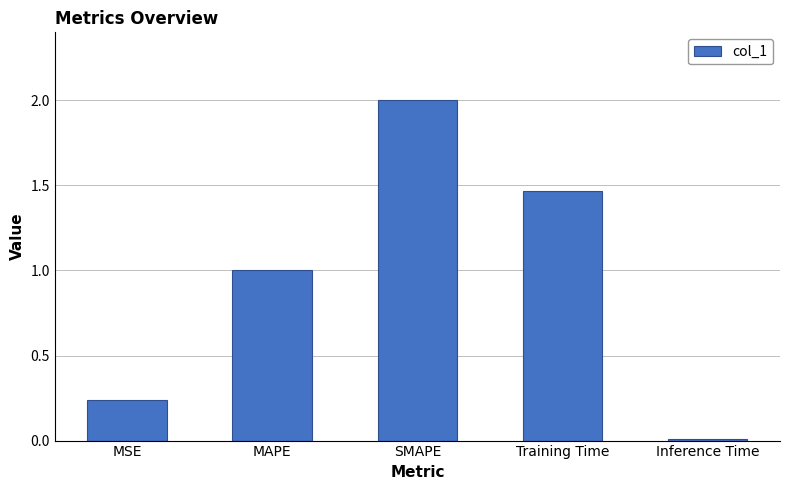

What is the difference between the maximum and minimum values?

2.0